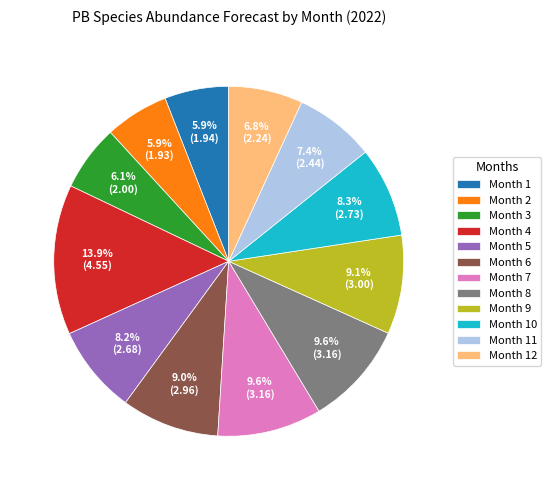

Which category has the biggest portion of the pie?

Month 4